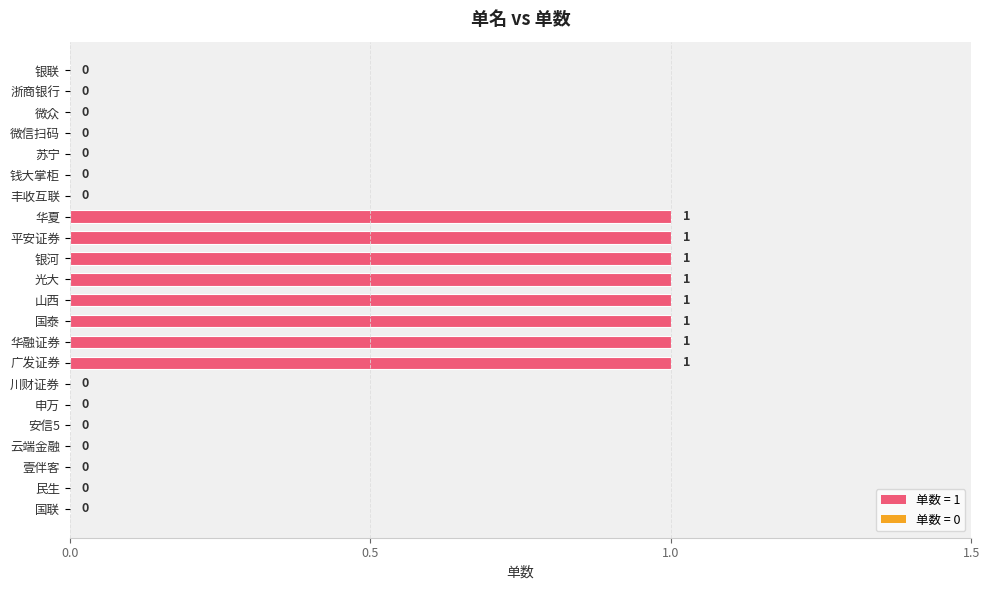

The value at 华融证券 is 1. True or false?

True